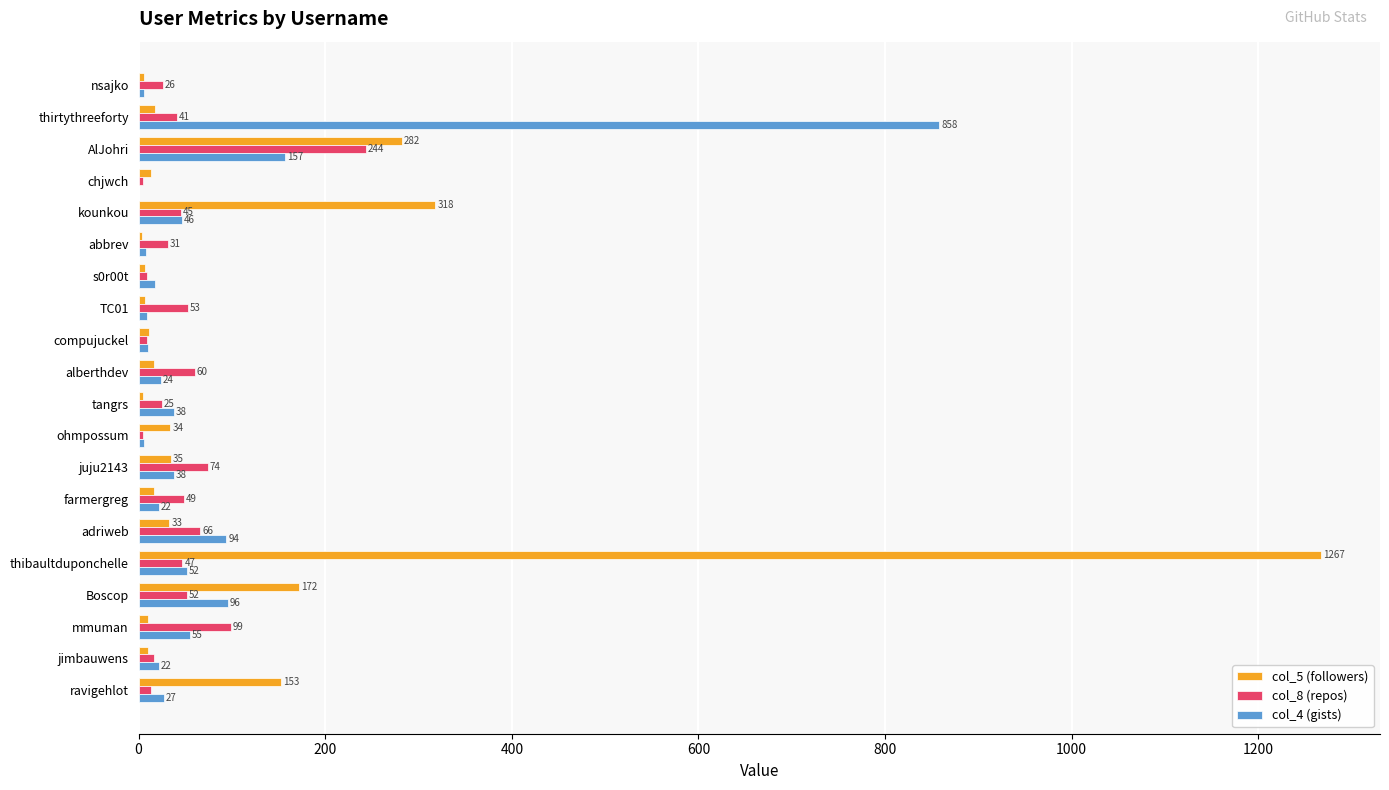

At which category is the sum across all series the highest?

thibaultduponchelle